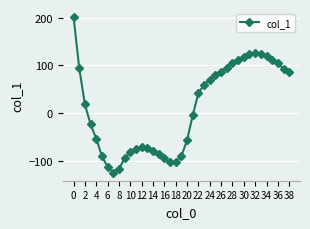

What is the difference between the maximum and minimum values?

328